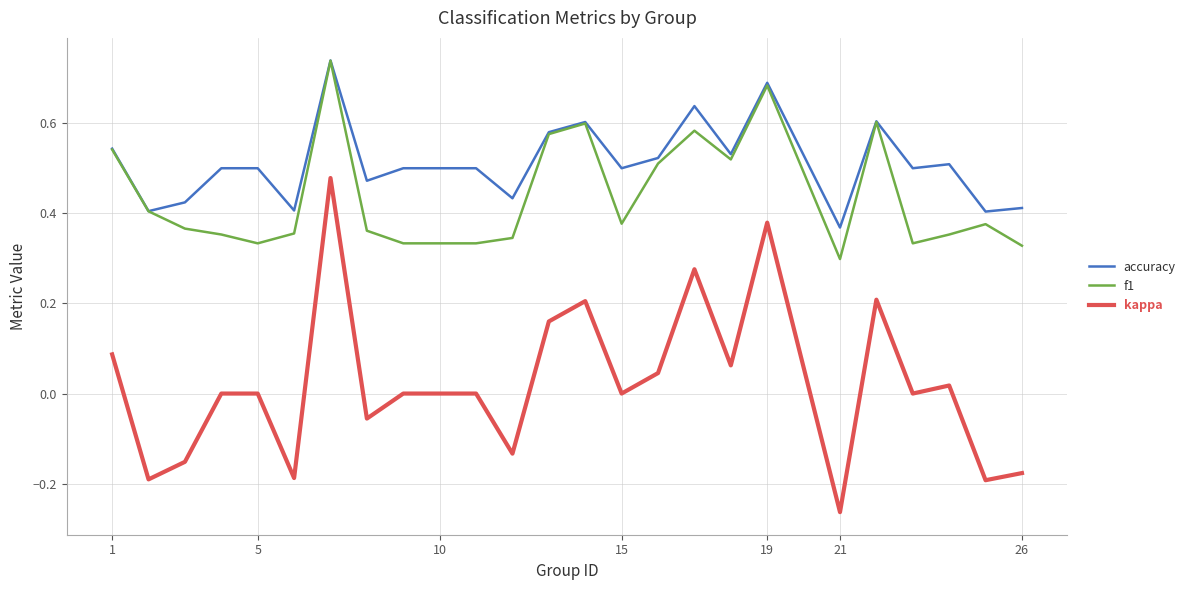

True or false: kappa and accuracy intersect in this chart.

False